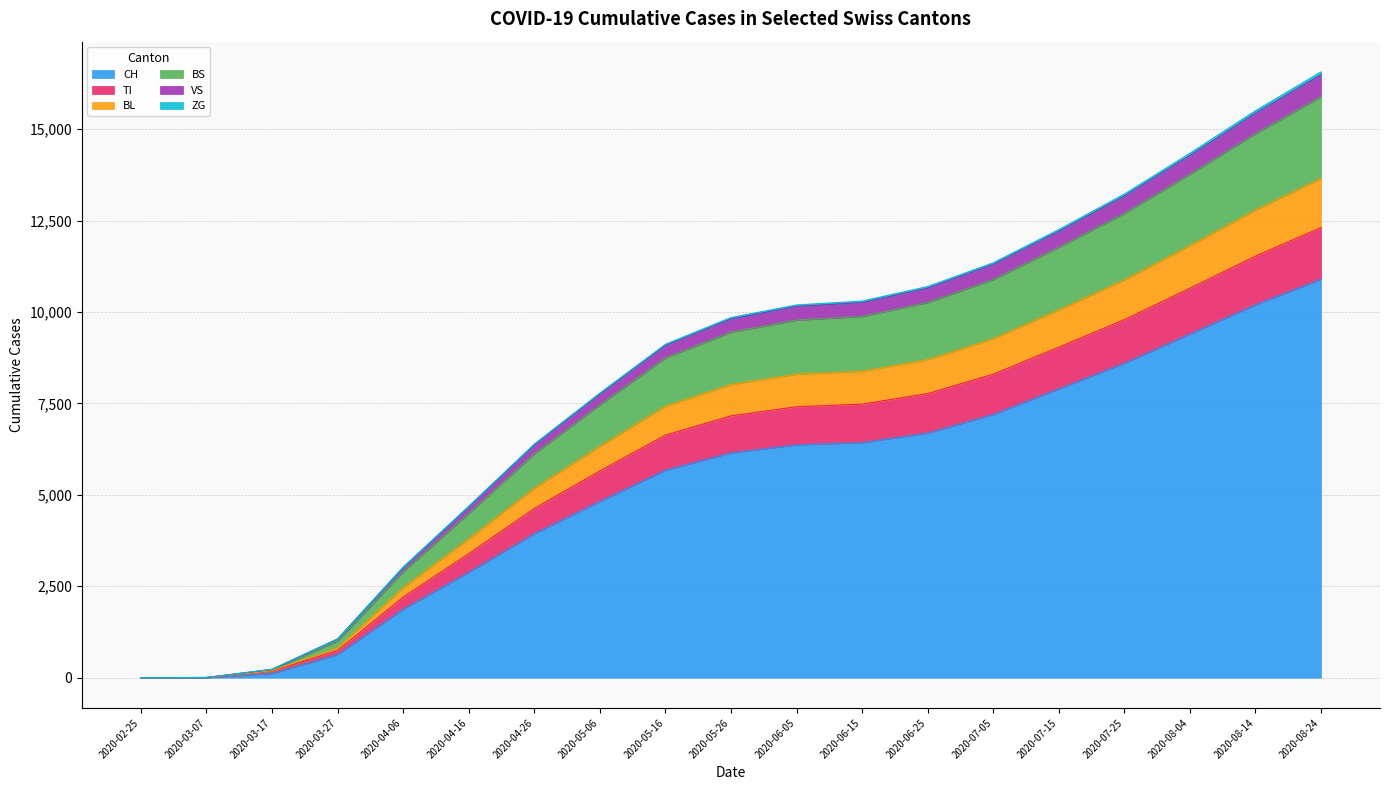

True or false: CH and VS intersect in this chart.

False